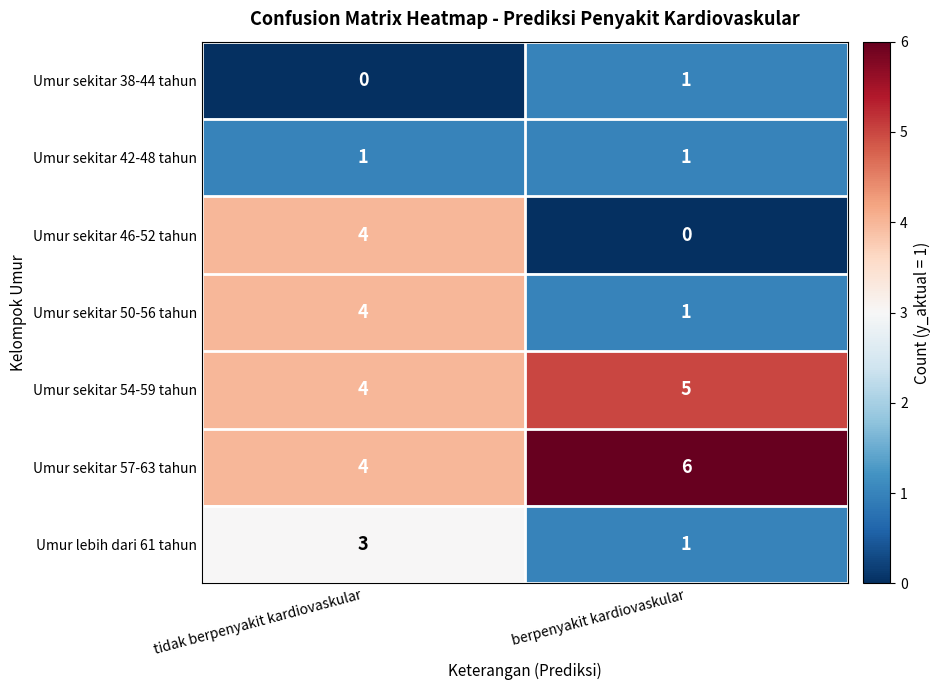

At which category does the chart reach its peak across all series?

berpenyakit kardiovaskular